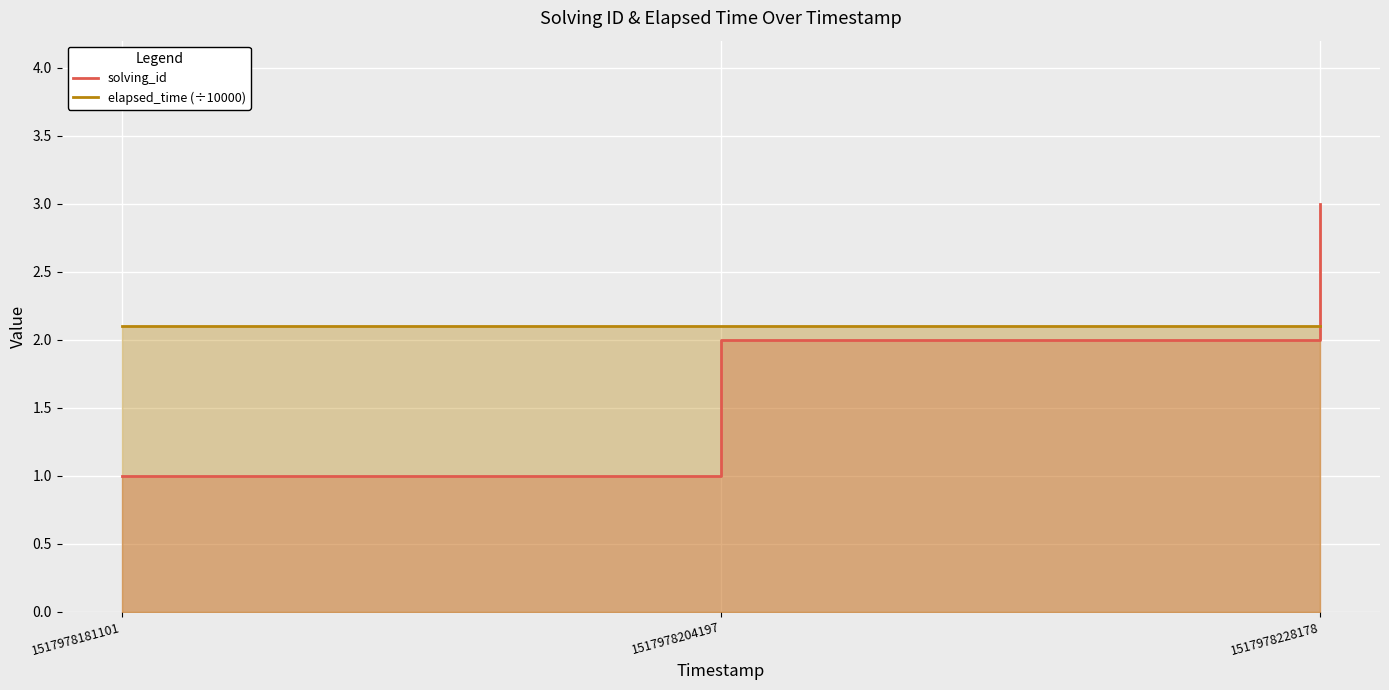

True or false: elapsed_time (÷10000) has a value of 2.1 at 1517978181101.

True